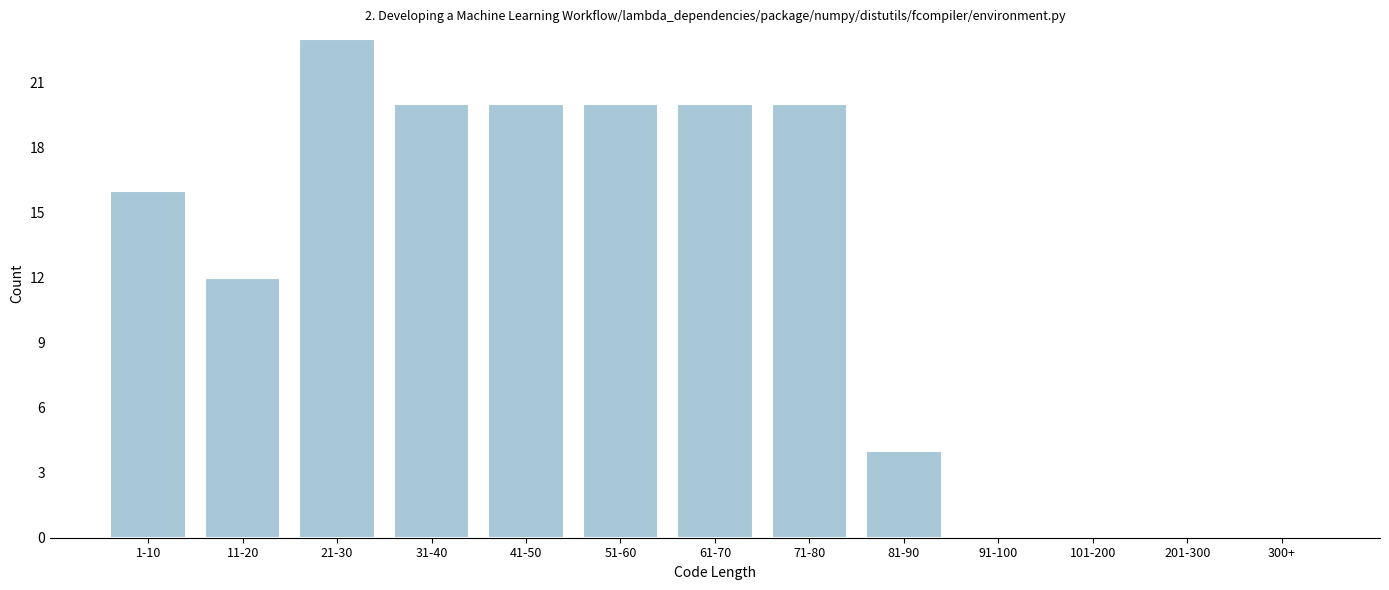

Reading left to right, extract all data points from this chart.

1-10=16	11-20=12	21-30=23	31-40=20	41-50=20	51-60=20	61-70=20	71-80=20	81-90=4	91-100=0	101-200=0	201-300=0	300+=0